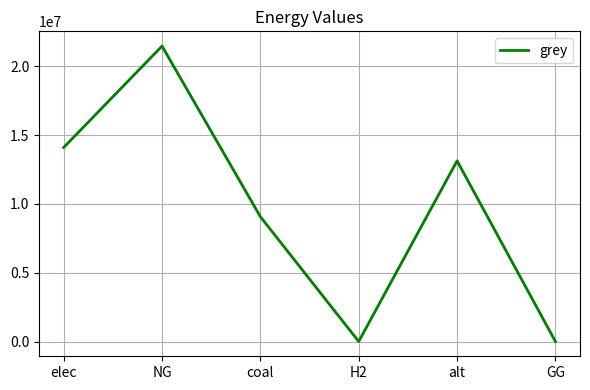

Reading left to right, extract all data points from this chart.

14100484.5	21468684.7	9070215.0	0.0	13128650.0	0.0